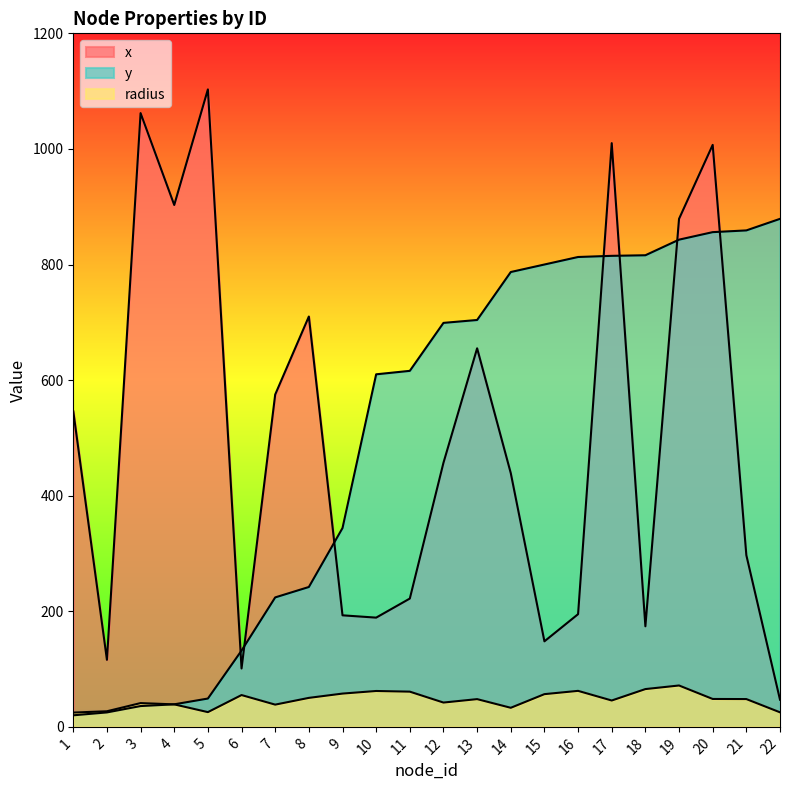

At 14, list the series in order from largest to smallest.

y, x, radius